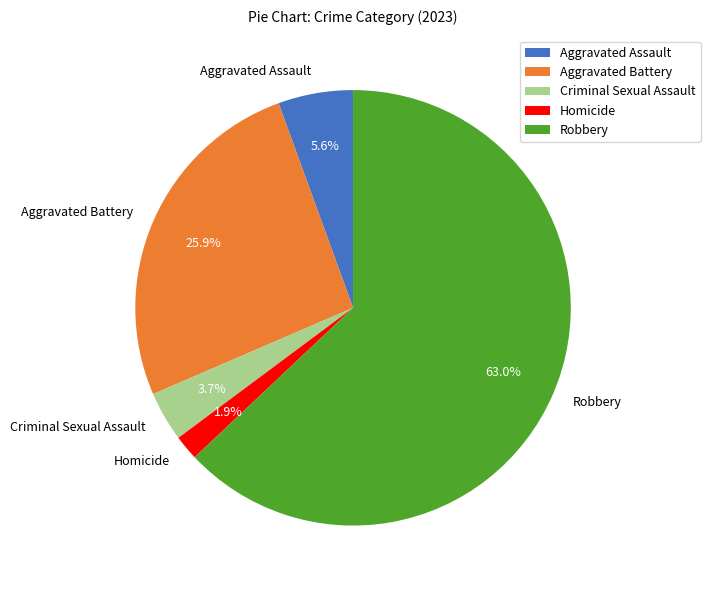

Do Homicide and Aggravated Assault together represent more than half of the pie?

No